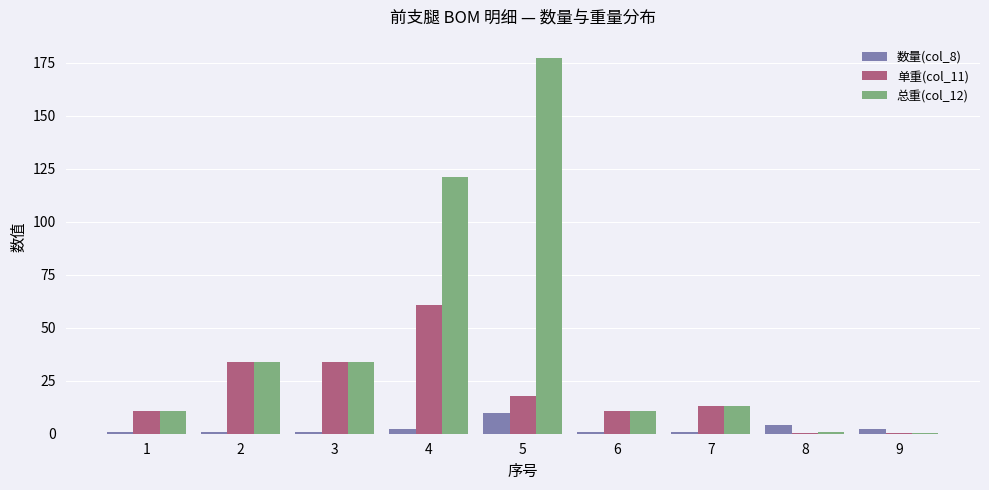

Which series has the largest range (max minus min)?

总重(col_12)